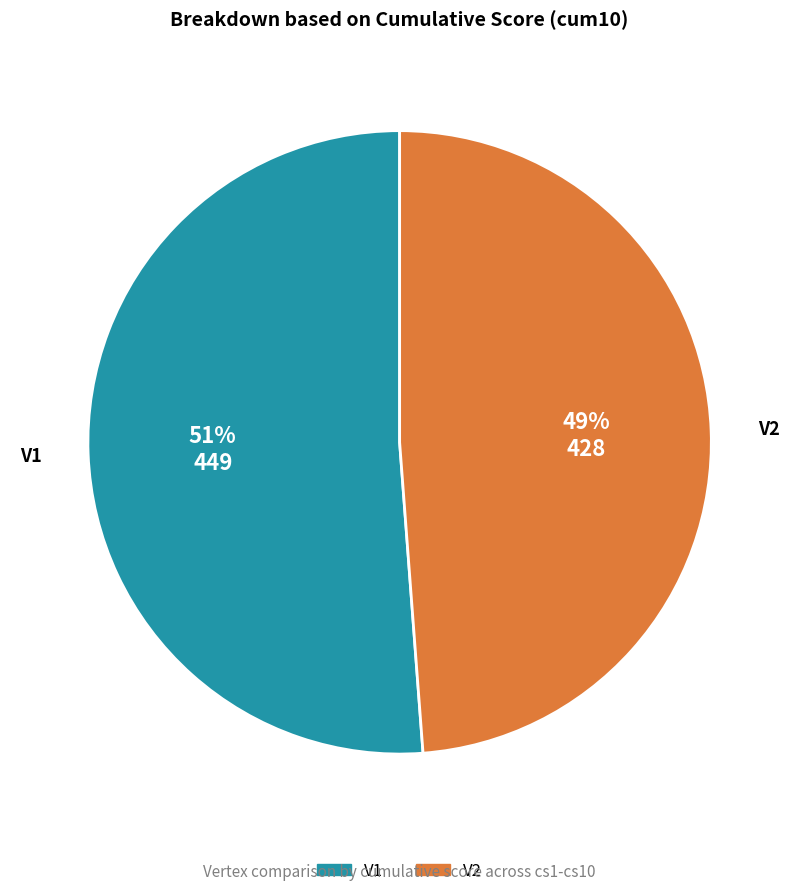

Is it true that V2 is 60% of the pie?

False